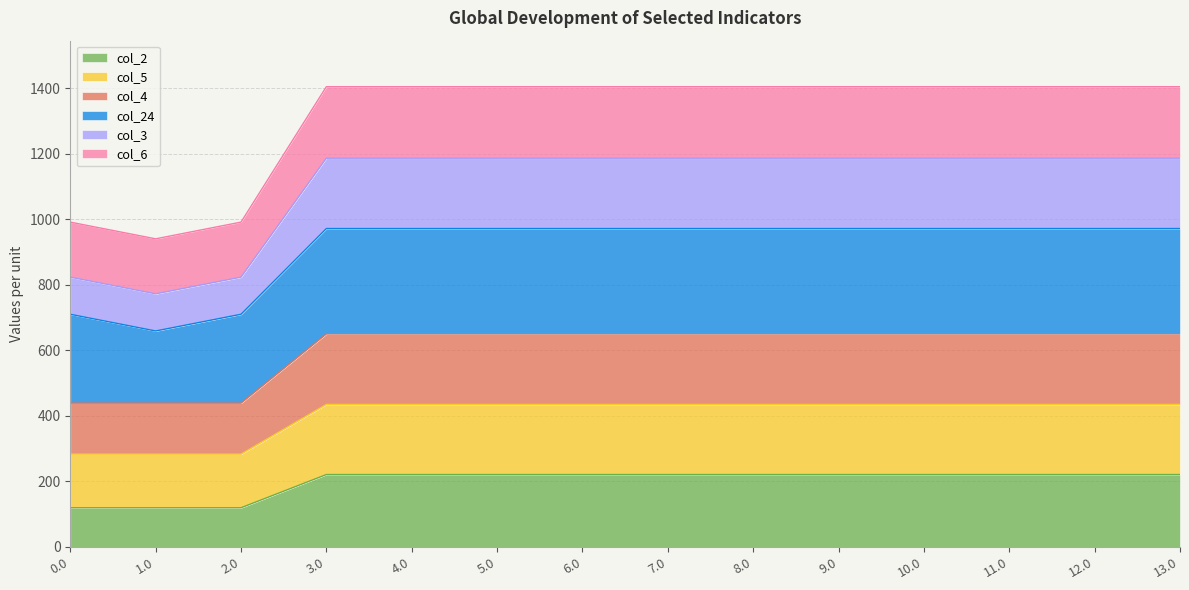

What are all the series names shown in the legend?

col_2, col_5, col_4, col_24, col_3, col_6